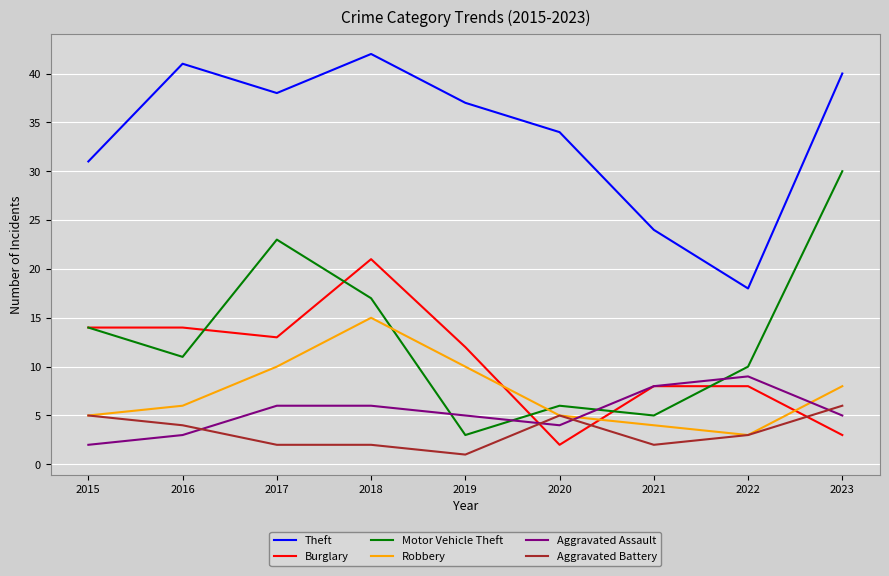

How many intersections are there between Motor Vehicle Theft and Robbery?

2